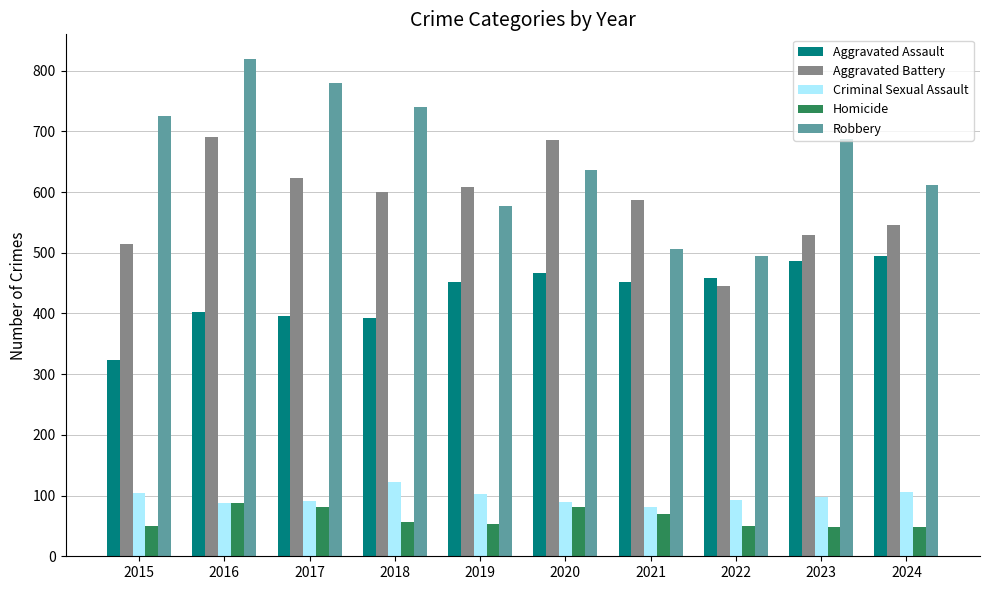

What is the approximate value of Aggravated Battery at 2022, to the nearest 10?

450